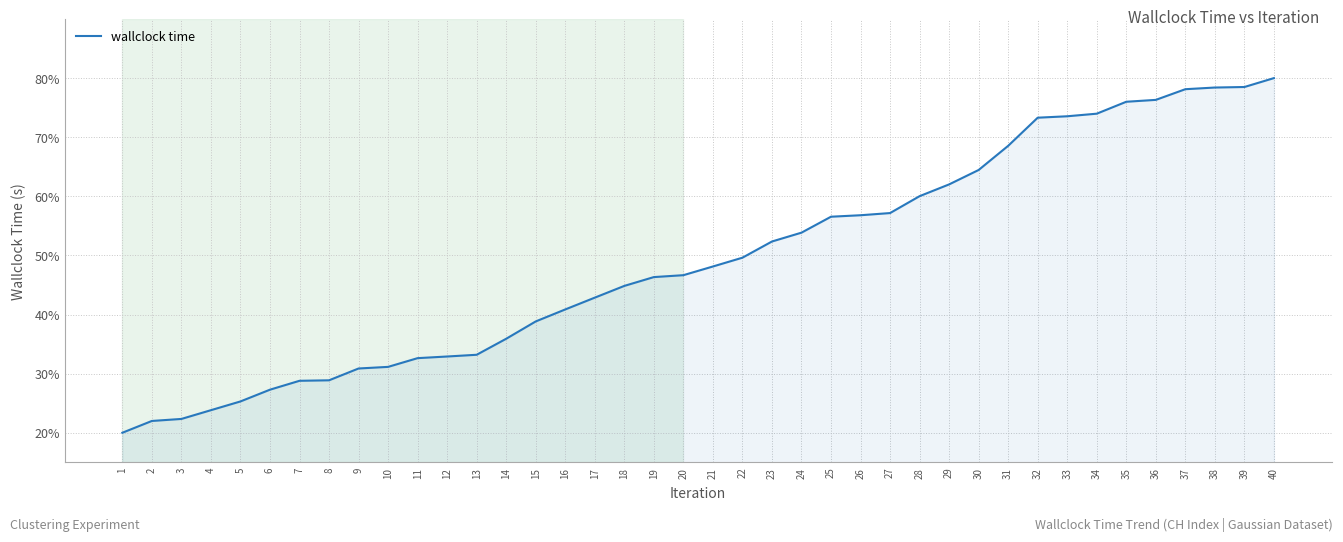

How many lines are shown in the chart?

1